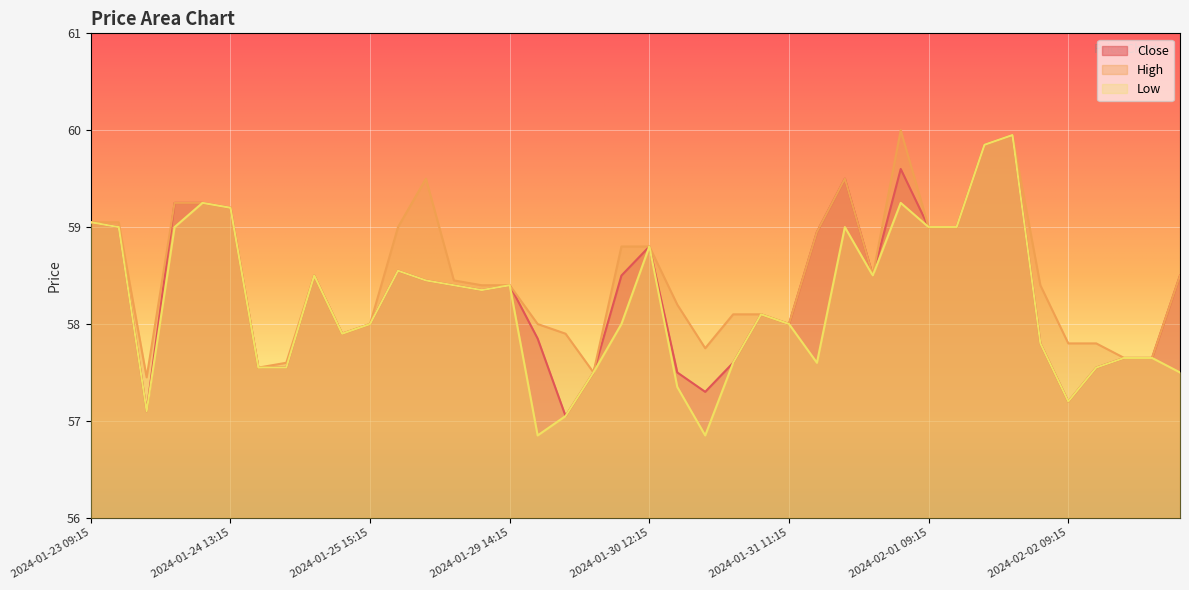

The Low series shows 57.7 at 2024-02-02 14:15. True or false?

True